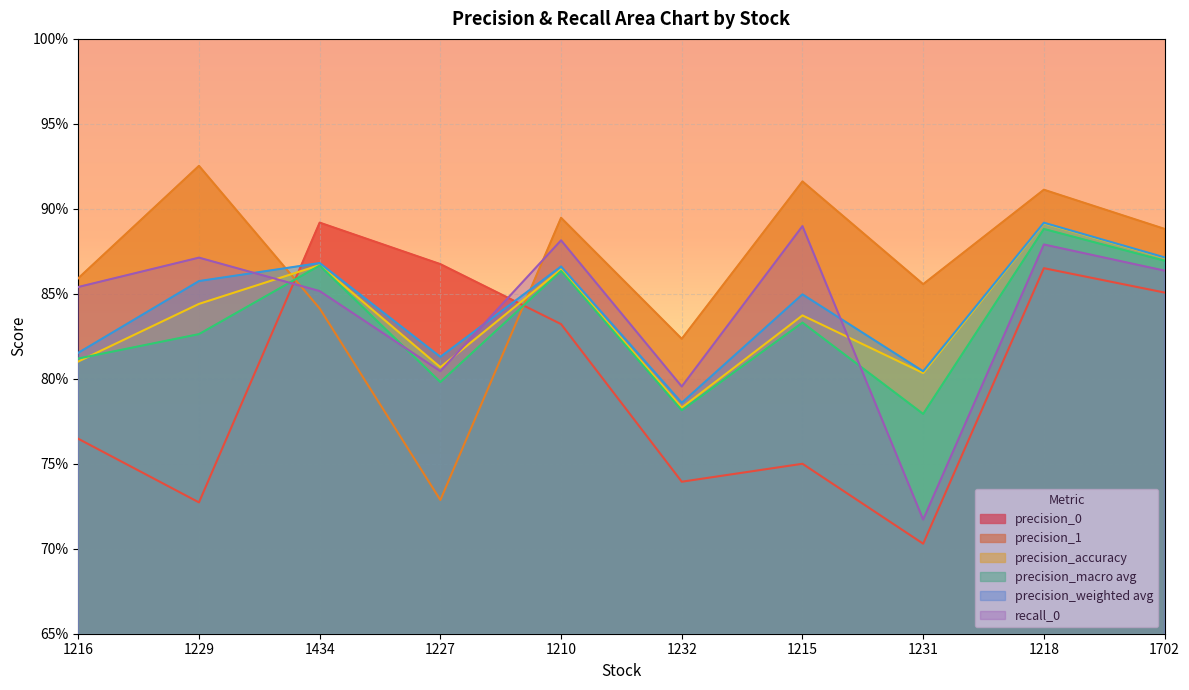

True or false: precision_weighted avg has a value of 0.9 at 1434.

True